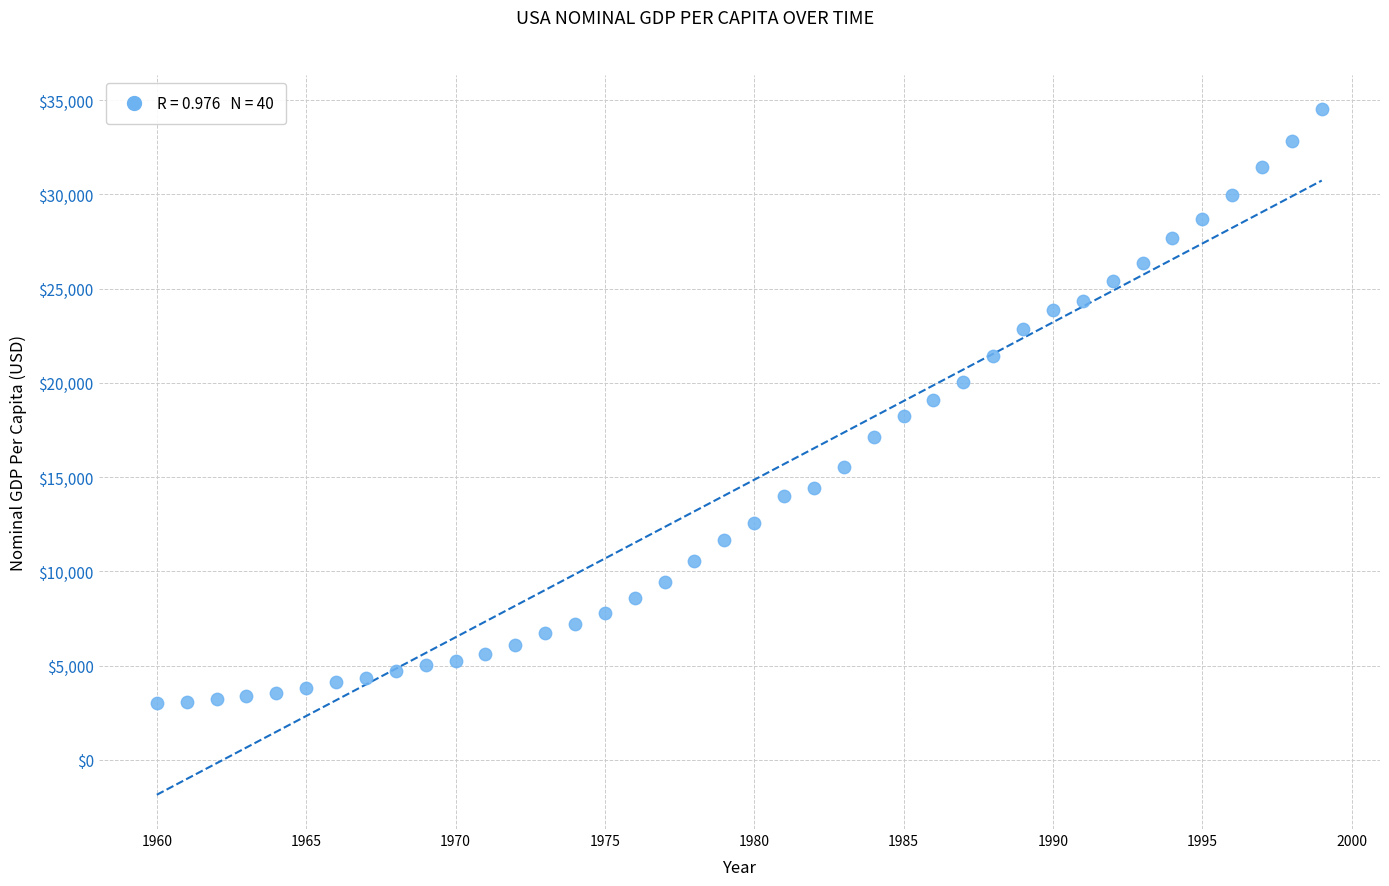

What is the range of Y values (max minus min)?

31508.3